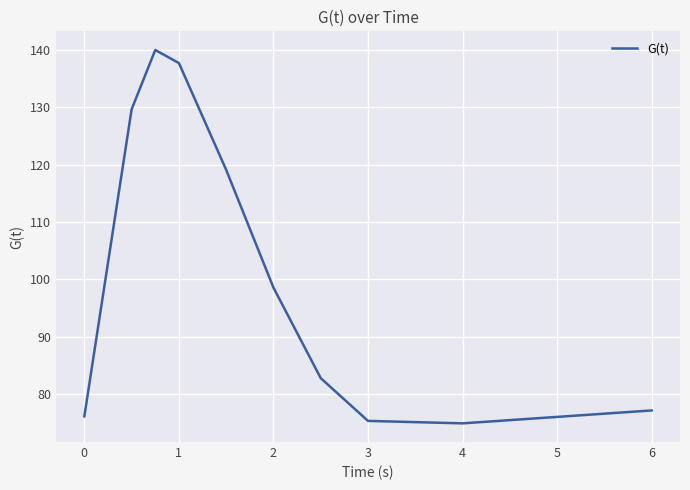

What is the smallest value displayed?

74.8